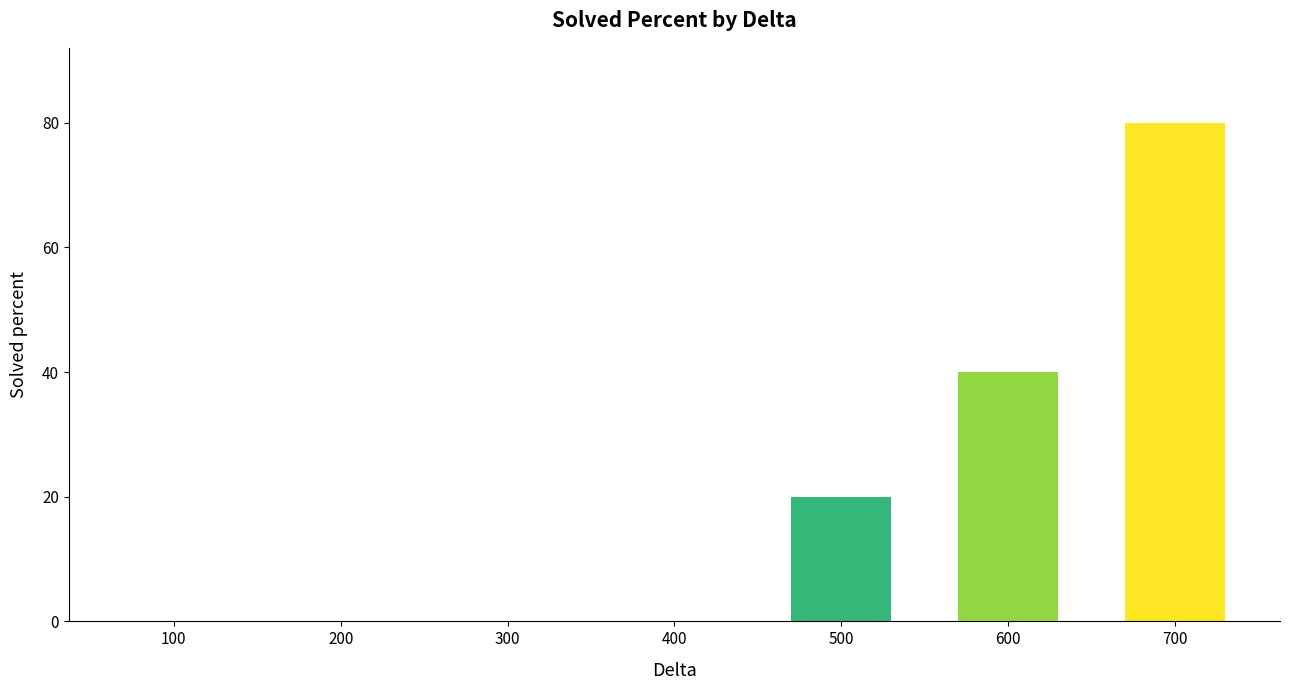

Reading right to left, transcribe all the data shown in this chart.

80	40	20	0	0	0	0